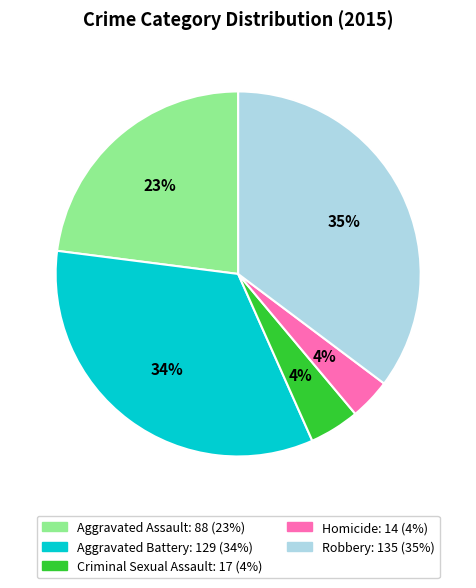

To the nearest percent, what portion does Aggravated Battery represent?

34%